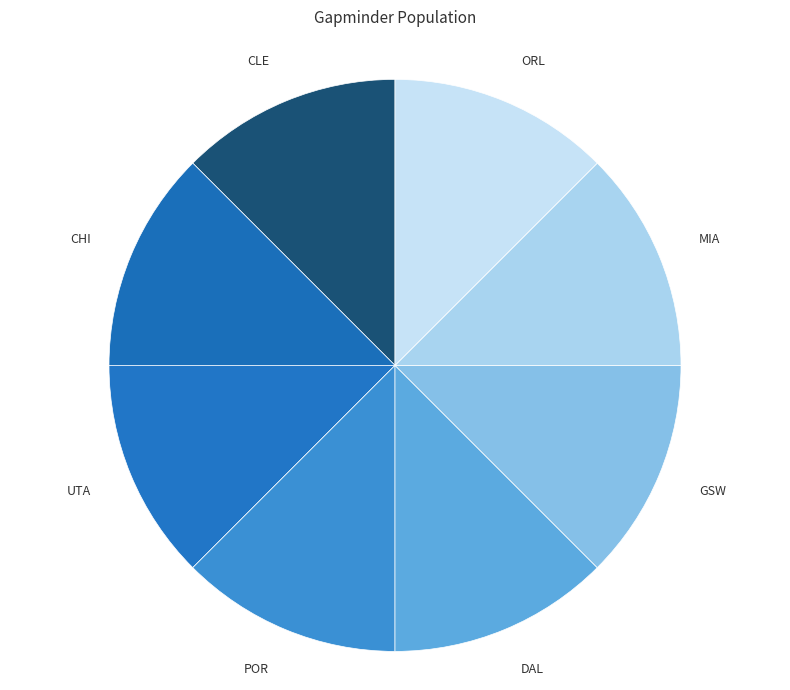

The DAL slice represents 1% of the pie. True or false?

False